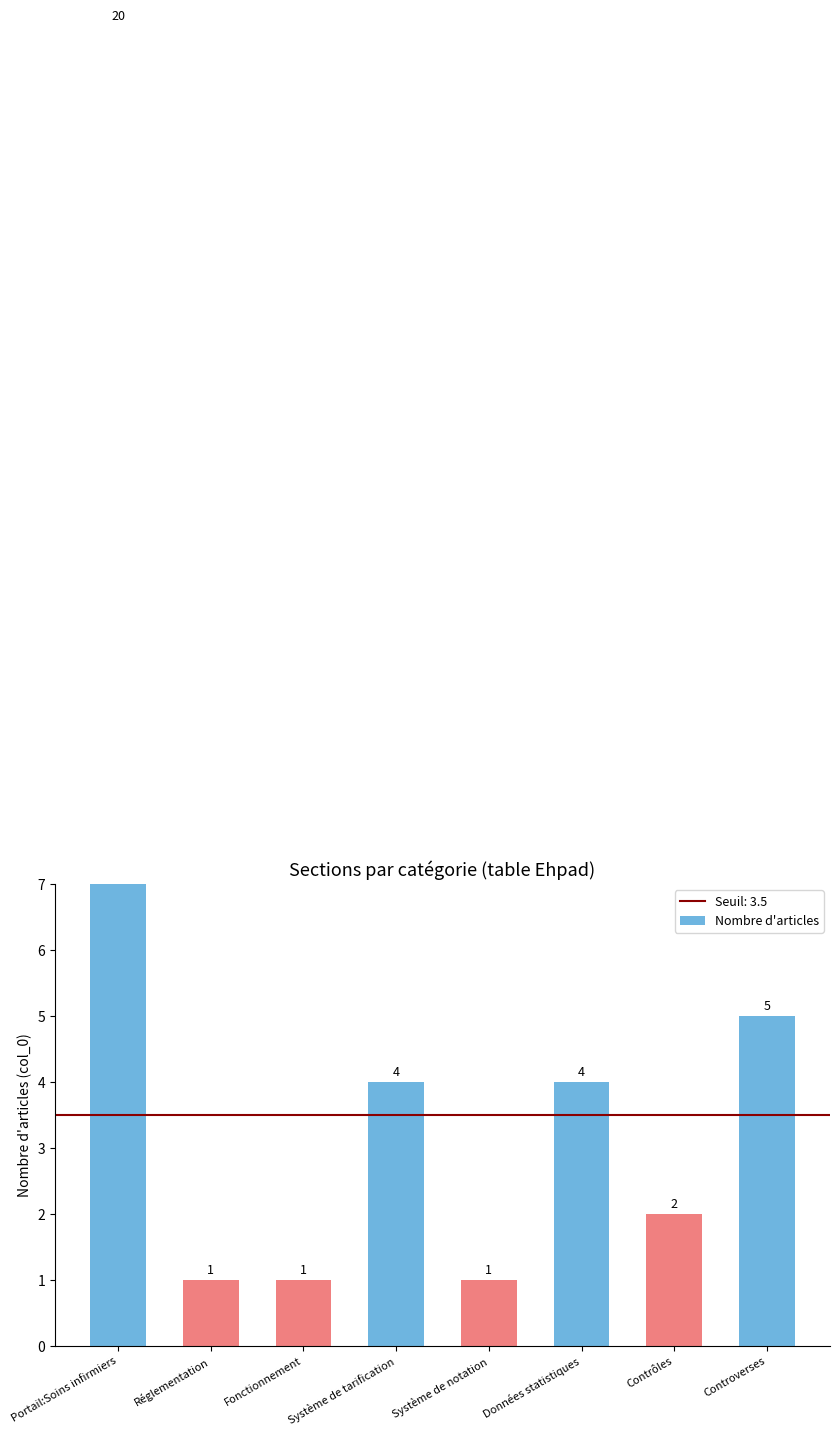

How many categories are shown in the chart?

8